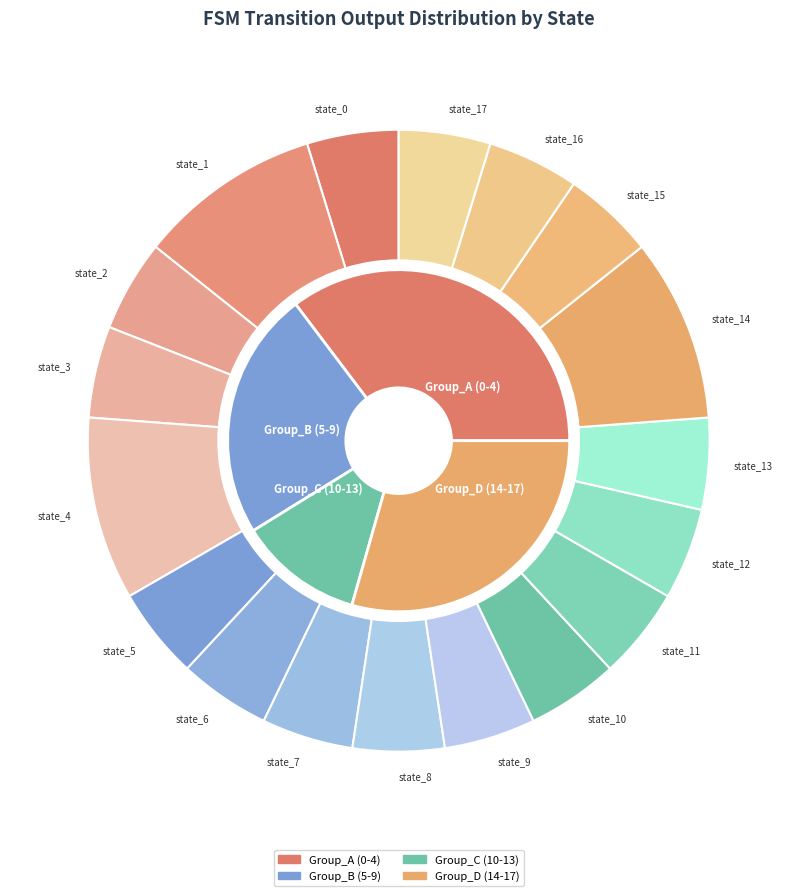

Does state_7 represent more than half of the total?

No